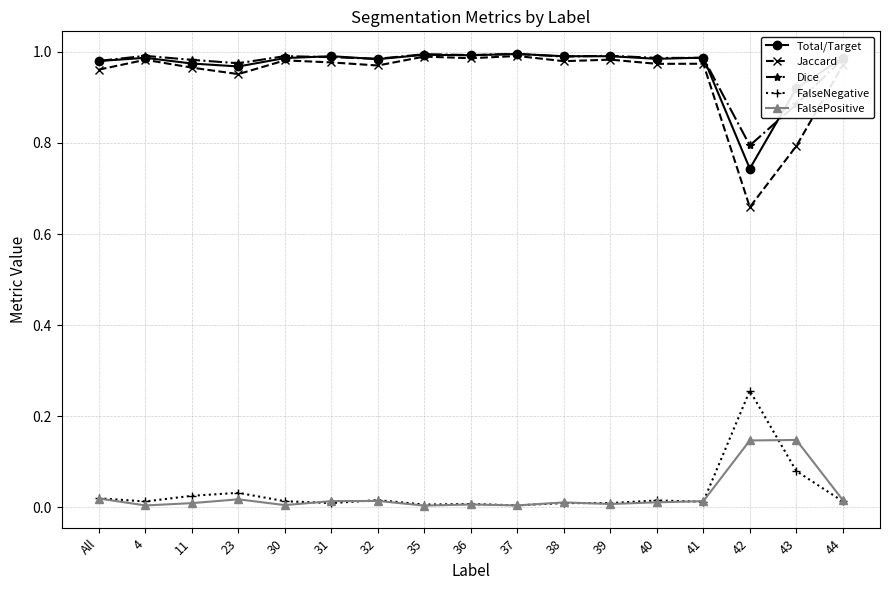

Is this an area chart (filled region under the line)?

No